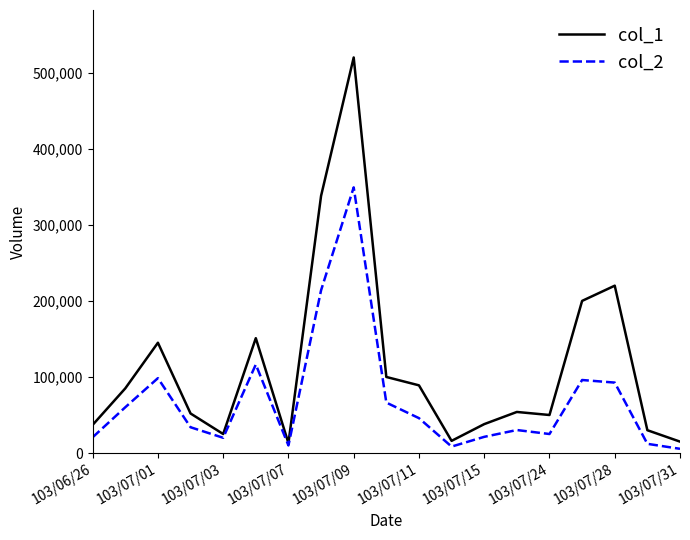

Which series has the widest spread of values?

col_1